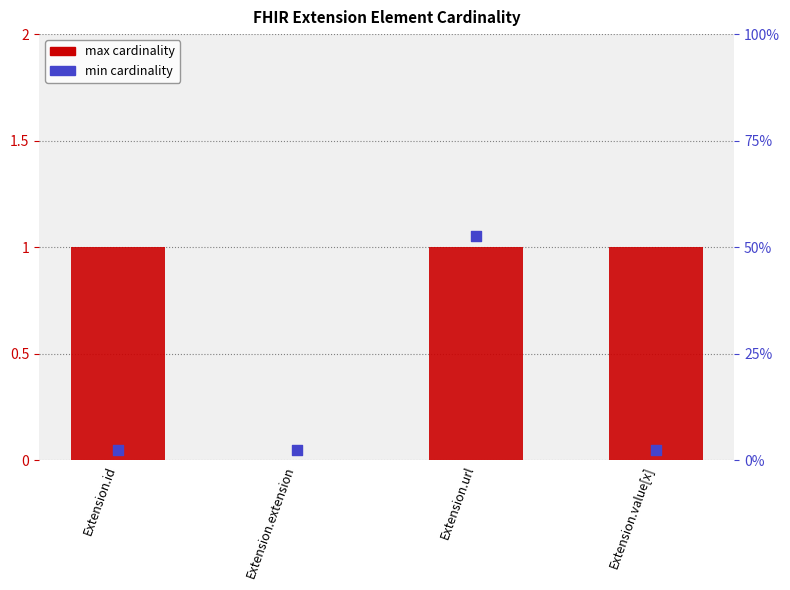

Approximately how many times larger is the value at Extension.url compared to Extension.value[x]?

1.0